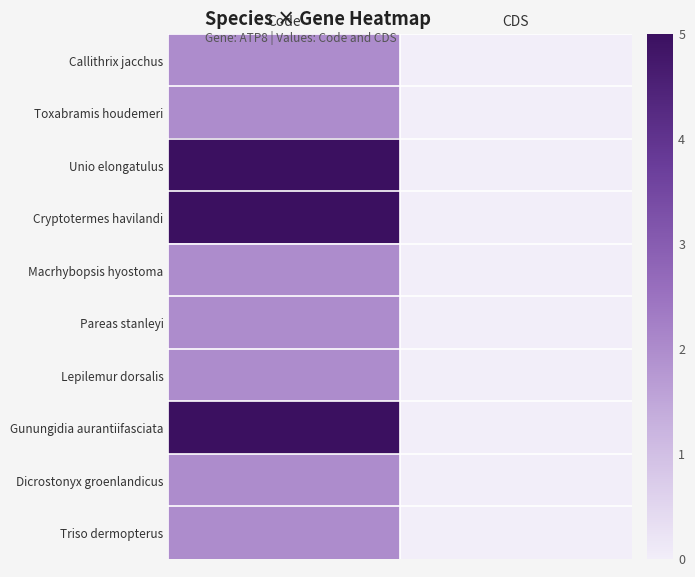

Count the number of categories in the chart.

2